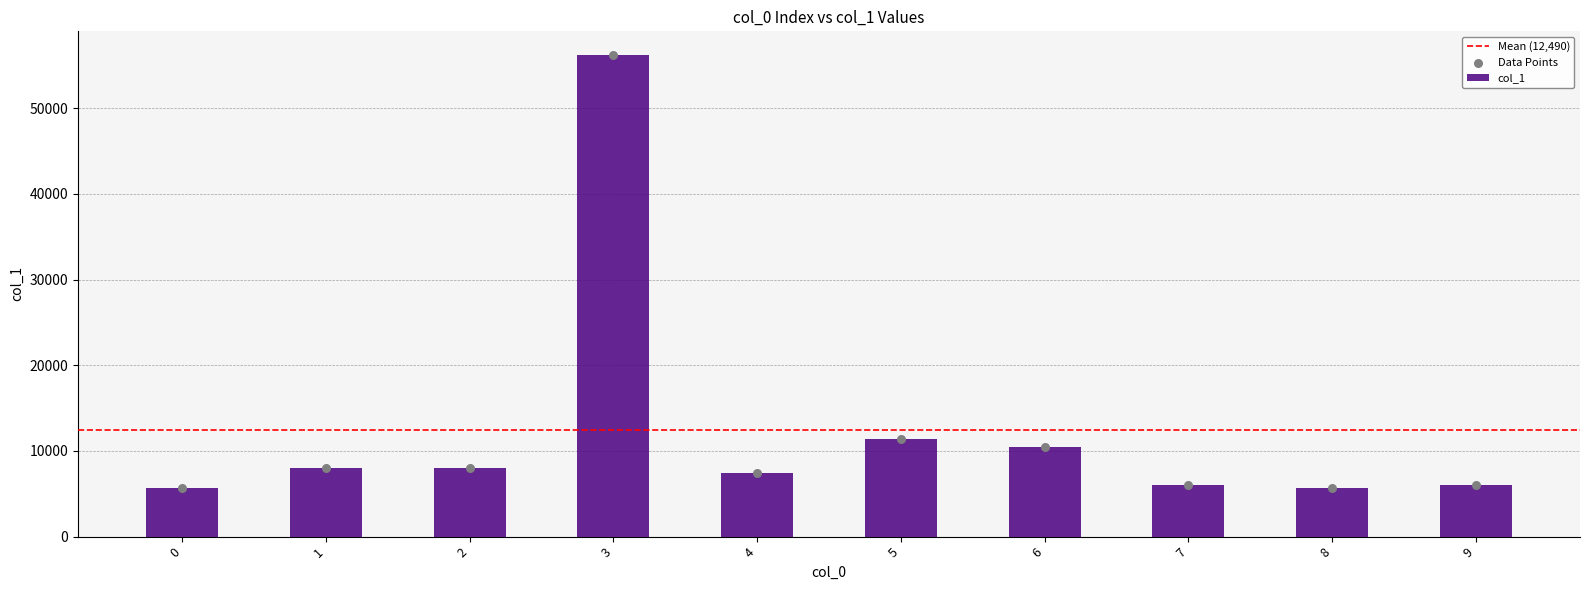

Which has a higher value, 3 or 7?

3